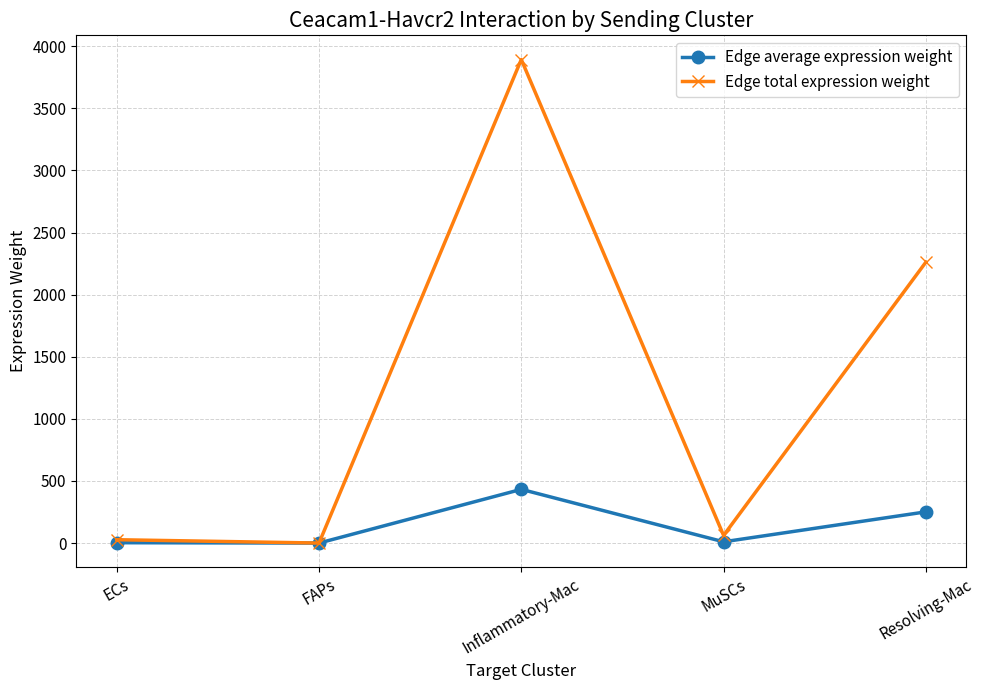

List the series in order of their peak value, lowest first.

Edge average expression weight, Edge total expression weight